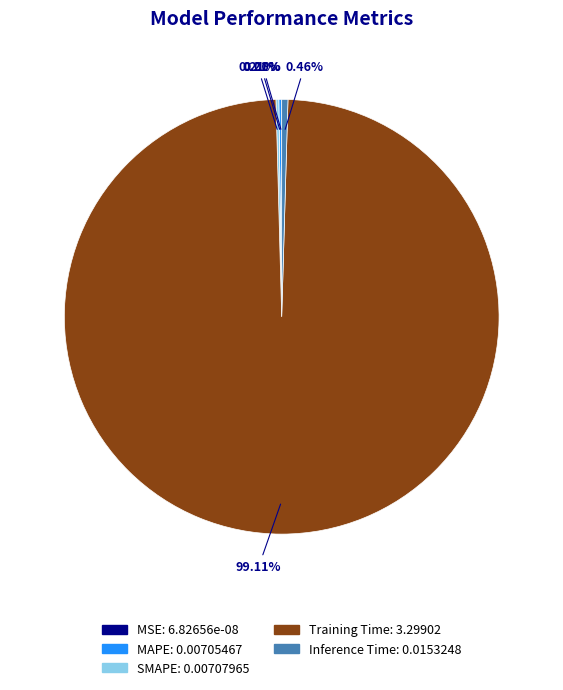

To the nearest percent, what is the difference between the largest and smallest slice percentages?

99%